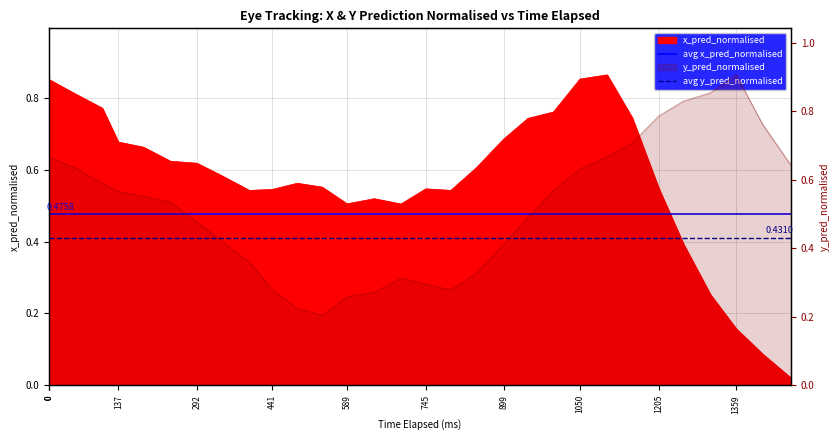

The avg y_pred_normalised series shows 0.1 at 0. True or false?

False